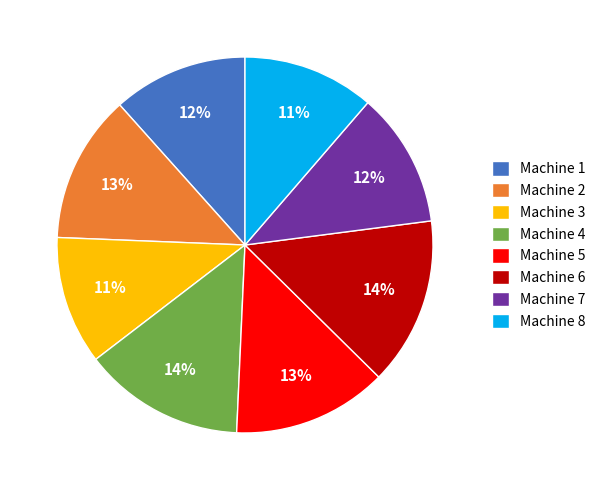

What percentage is the Machine 3 slice, to the nearest percent?

11%